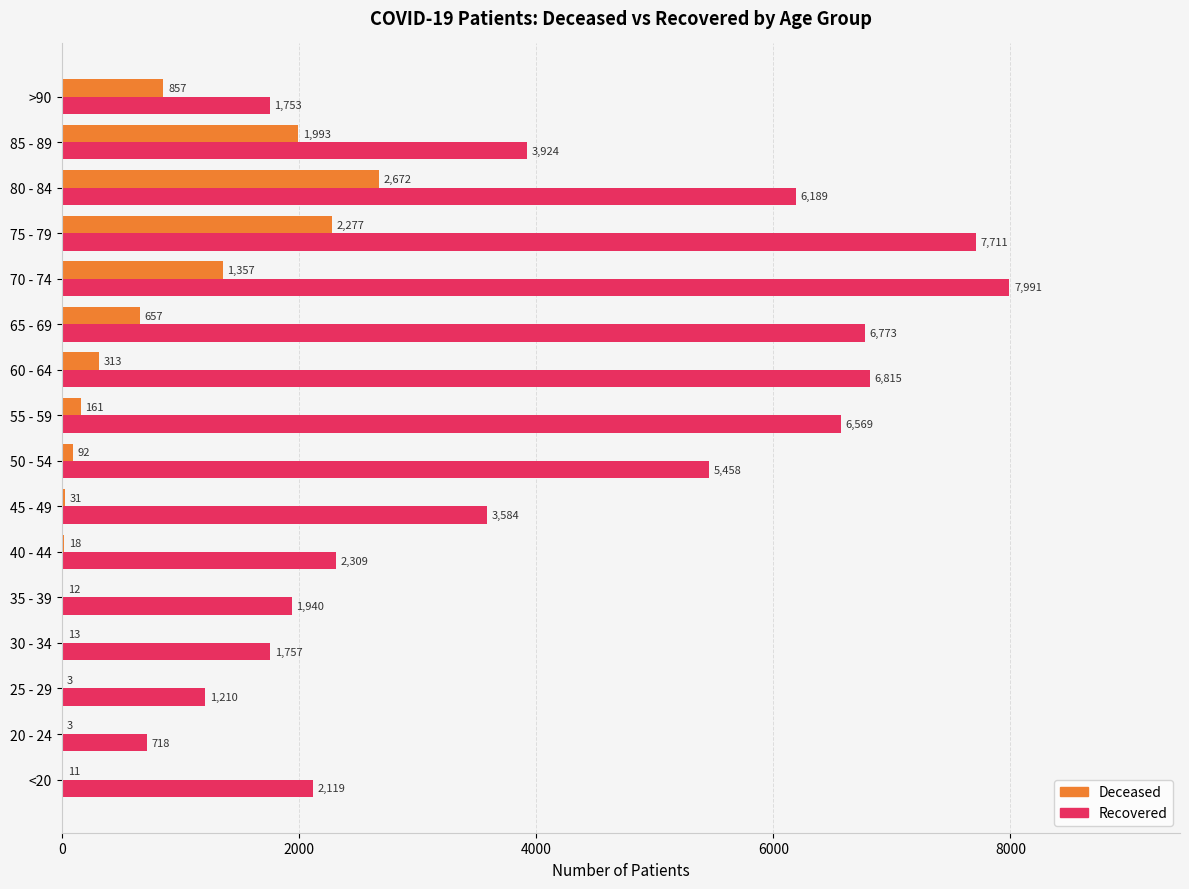

At which category is the sum across all series the highest?

75 - 79